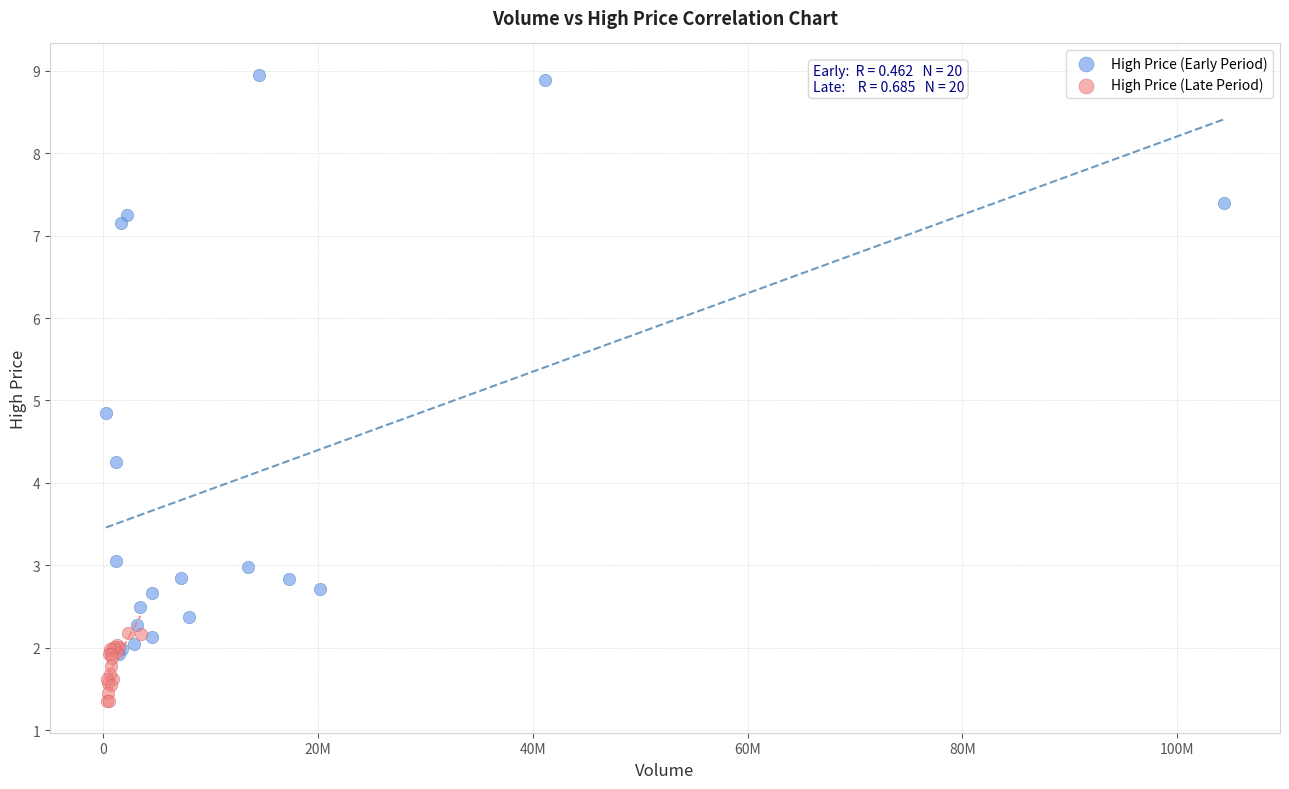

Which series reaches the minimum Y coordinate?

High Price (Late Period)